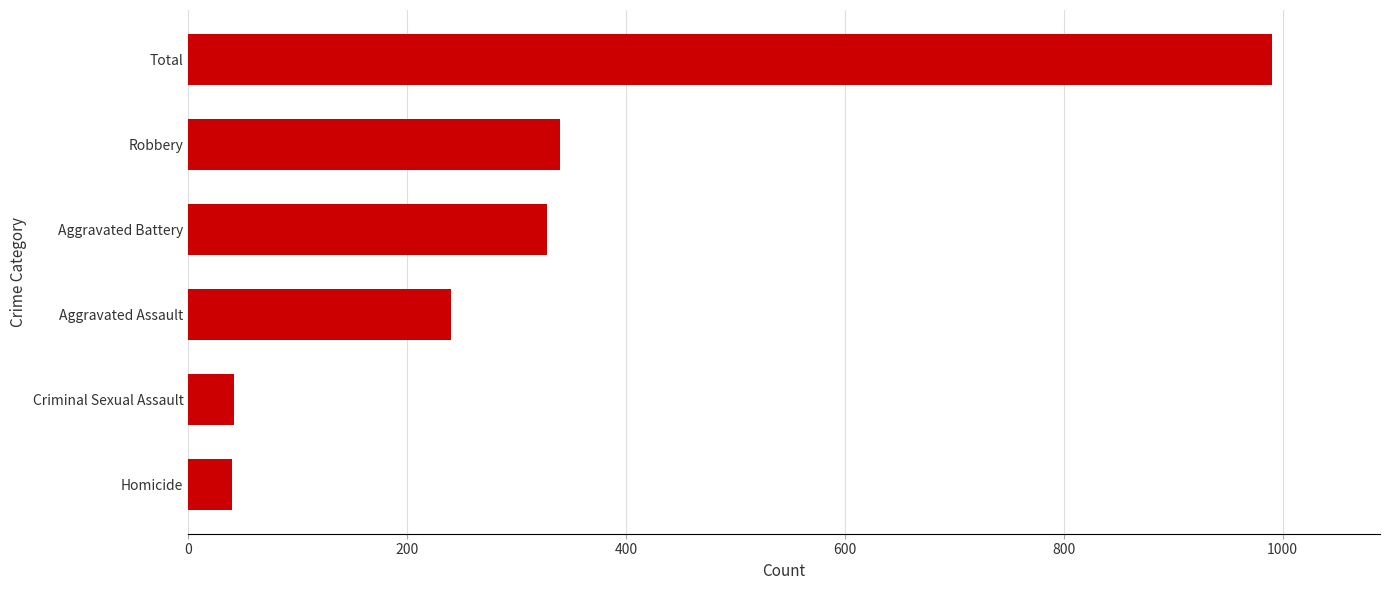

Is it true that the value at Robbery is 340?

True